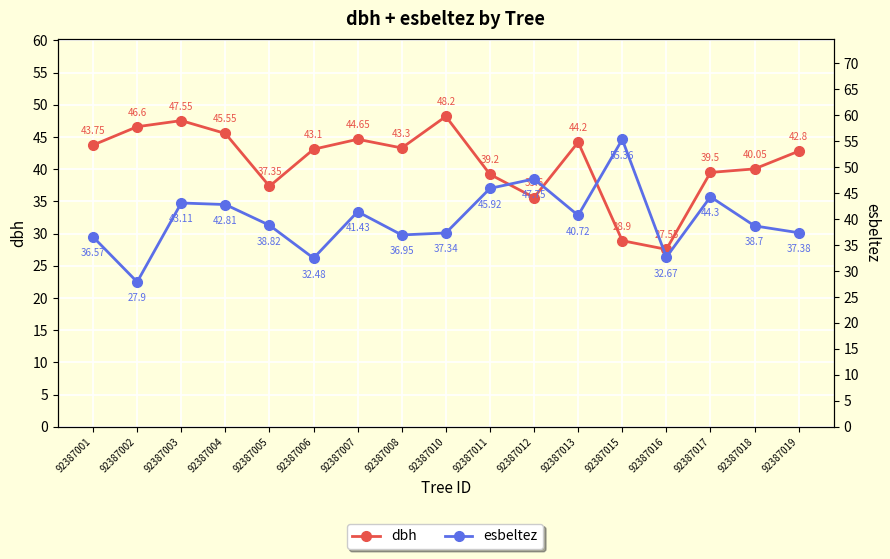

Rank the series at 92387018 from highest to lowest value.

dbh, esbeltez